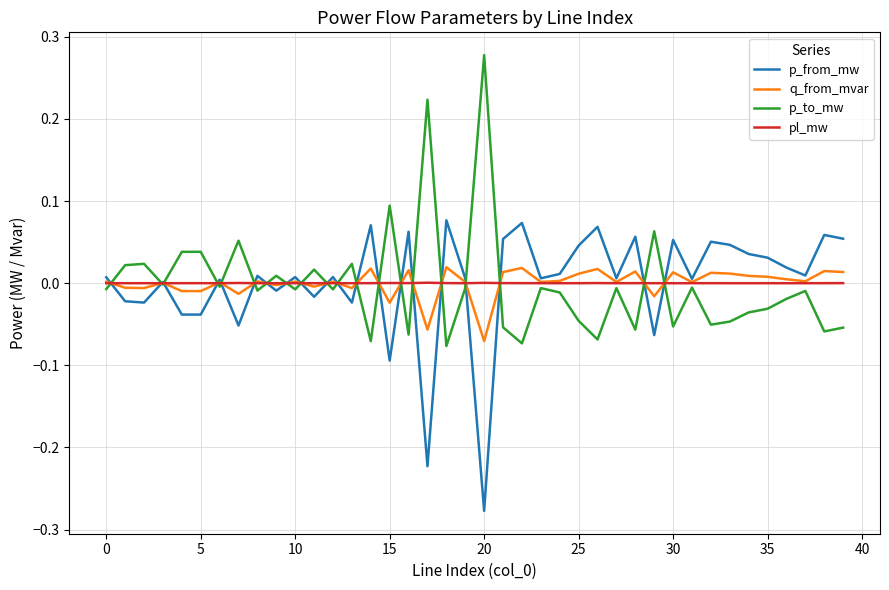

Is it true that pl_mw equals 0.0 at 10?

True